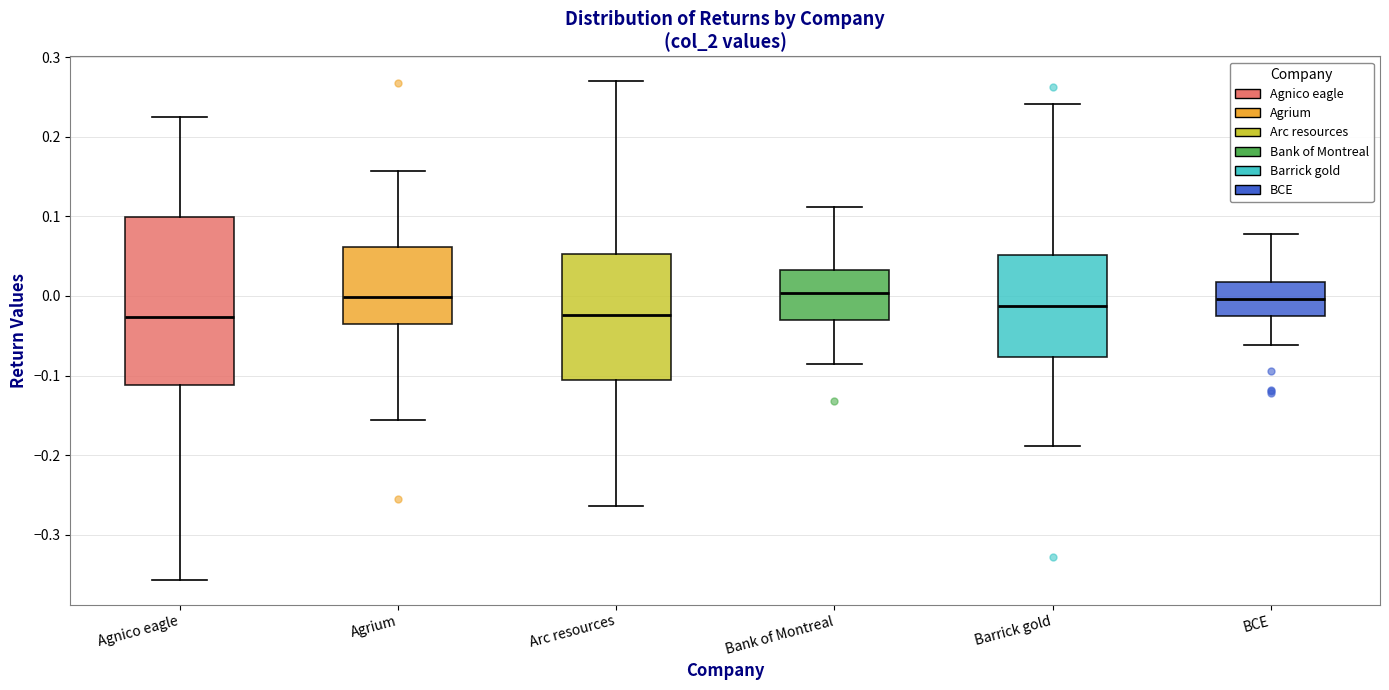

Reading left to right, transcribe this box plot: for each box, give where its median line is, the range the box spans, and where its two whiskers end, as read against the y-axis. The values are not printed on the chart, so give them approximately, as read against the axis.

Agnico eagle: median -0.03, box -0.11 to 0.10, whiskers -0.36 to 0.22
Agrium: median 0.00, box -0.03 to 0.06, whiskers -0.16 to 0.16
Arc resources: median -0.02, box -0.11 to 0.05, whiskers -0.26 to 0.27
Bank of Montreal: median 0.00, box -0.03 to 0.03, whiskers -0.08 to 0.11
Barrick gold: median -0.01, box -0.08 to 0.05, whiskers -0.19 to 0.24
BCE: median 0.00, box -0.03 to 0.02, whiskers -0.06 to 0.08